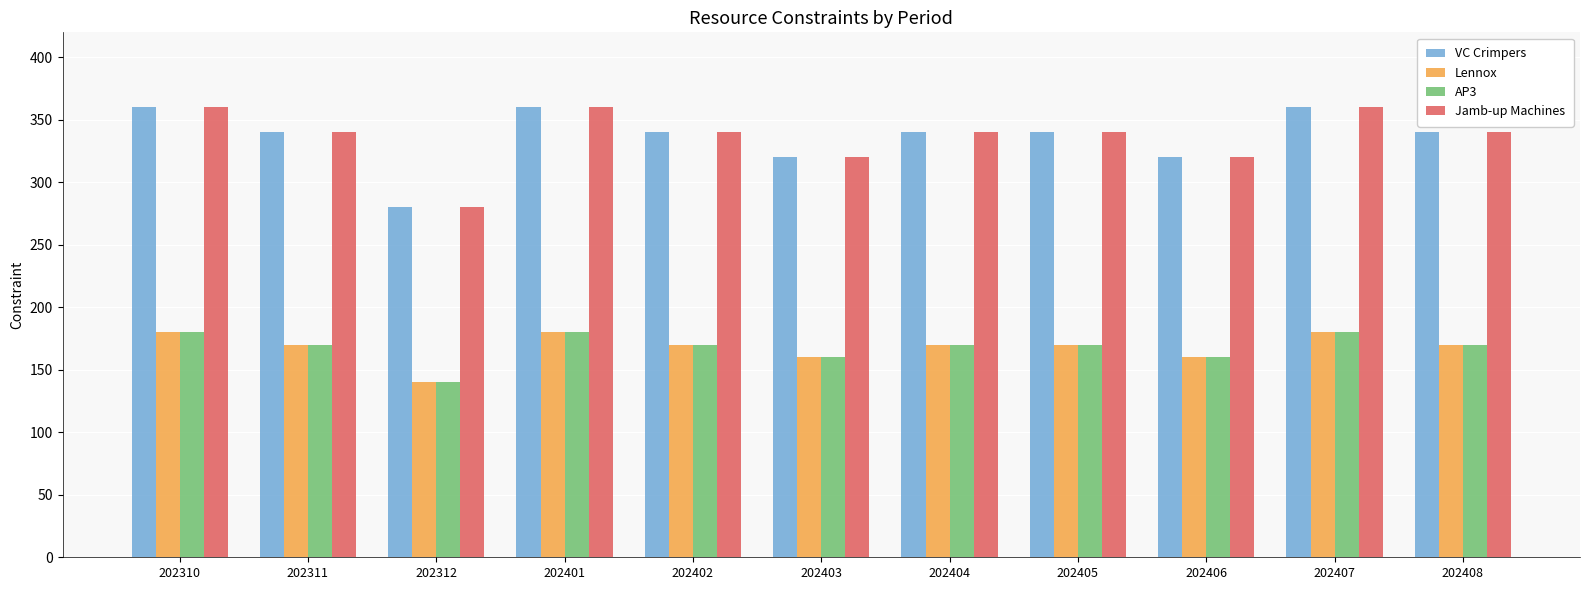

What is the spread (max minus min) of values at 202404?

170